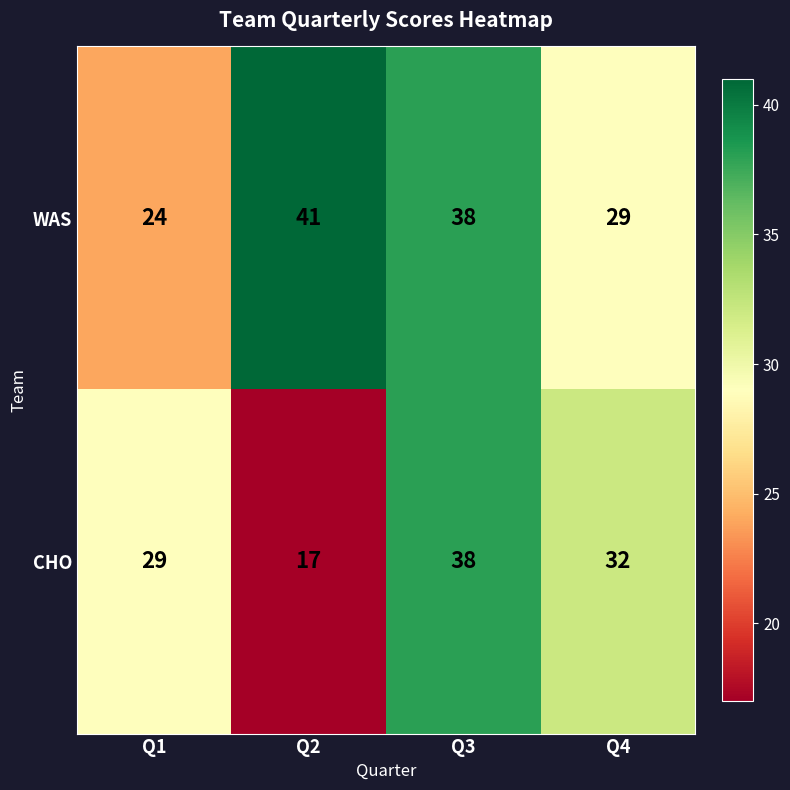

What value does the CHO series have at Q2?

17